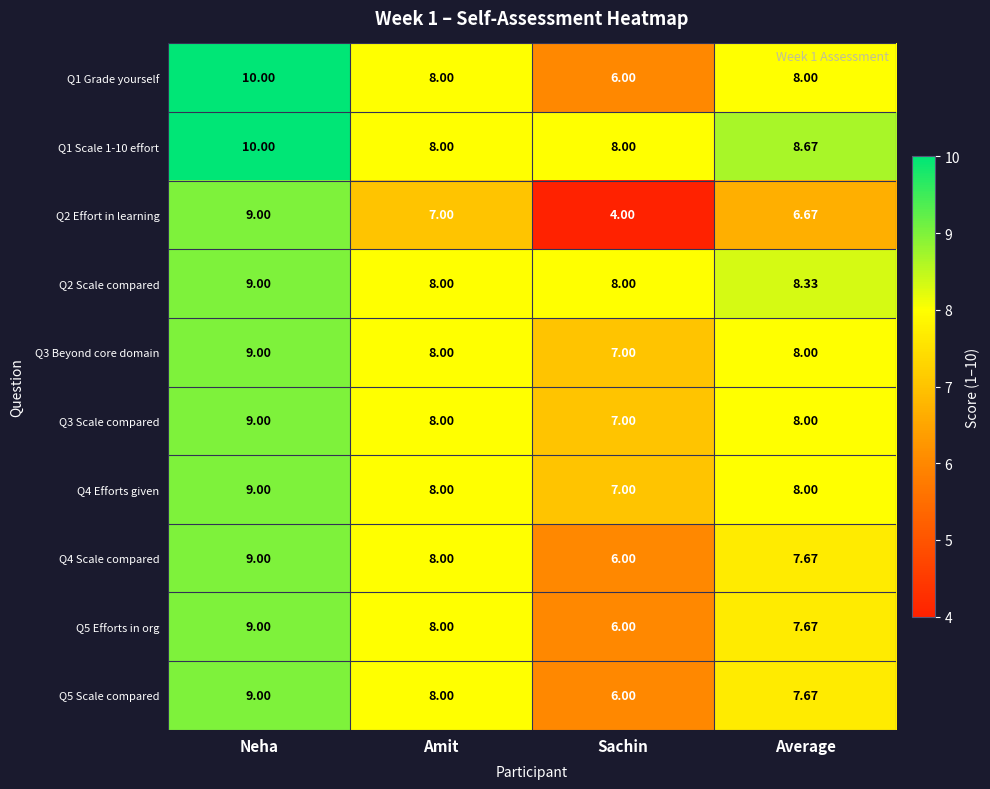

Which category has the highest value across all series?

Neha